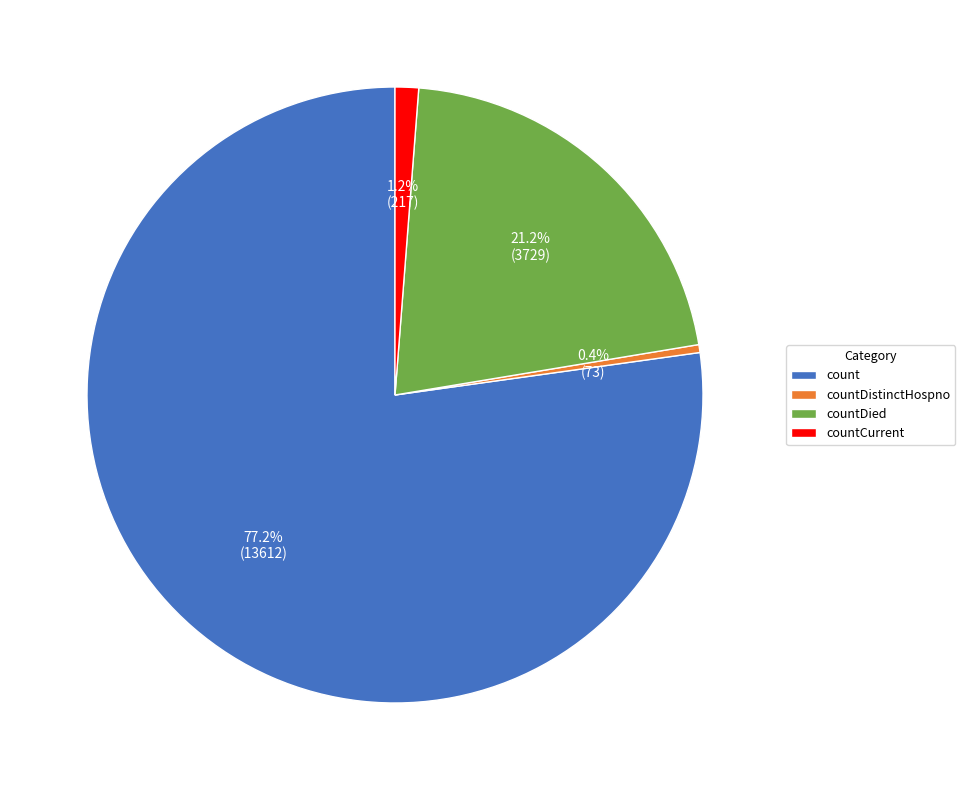

Which slice is the smallest?

countDistinctHospno